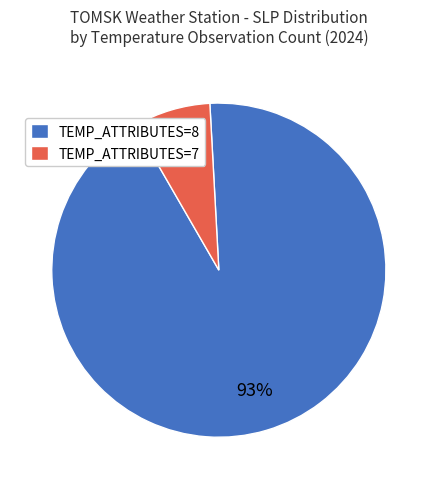

Rank the categories by value from lowest to highest.

TEMP_ATTRIBUTES=7, TEMP_ATTRIBUTES=8